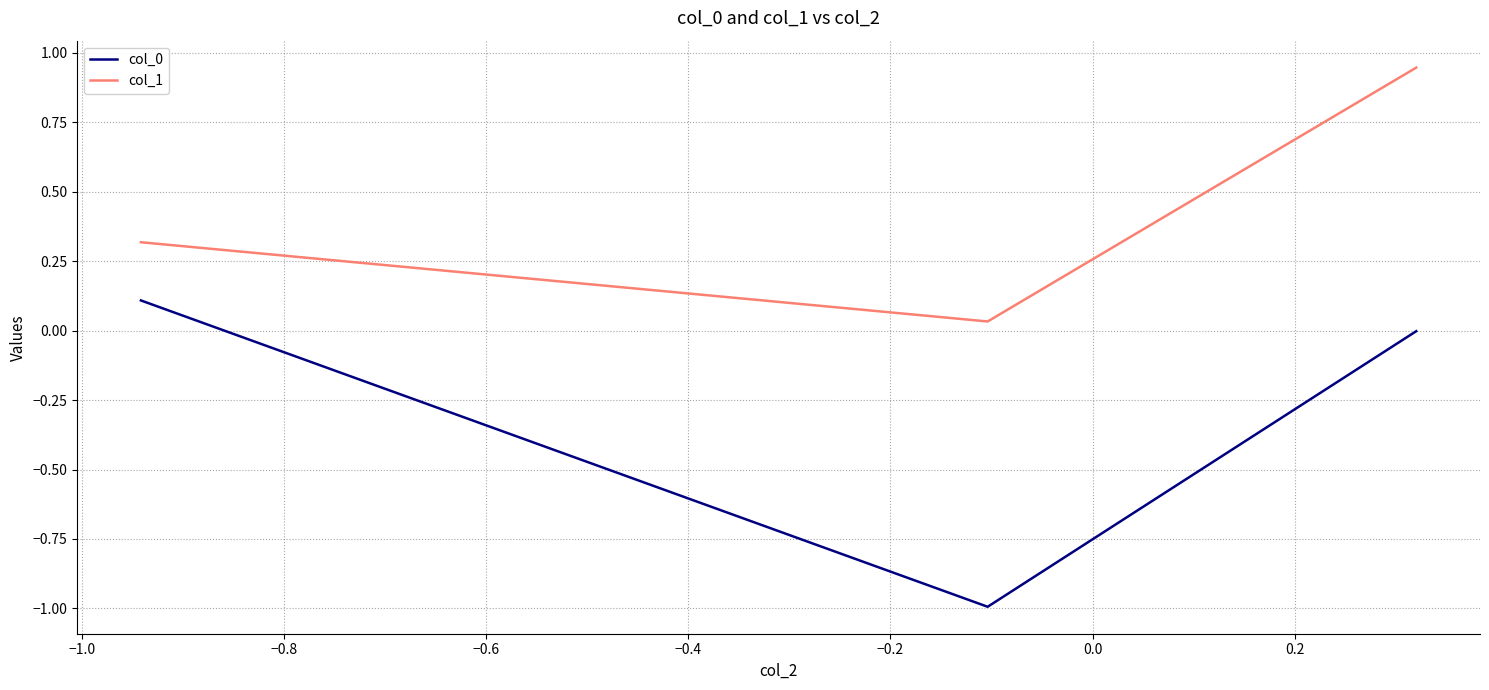

What is the sum of all col_1 values?

1.3